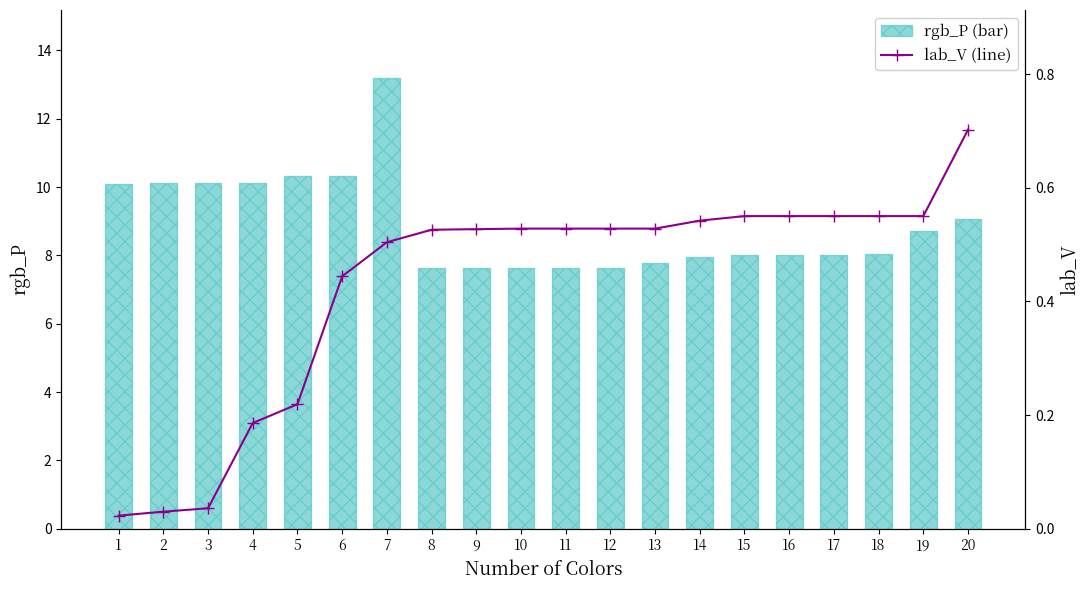

At which label does rgb_P (bar) first exceed 8?

1